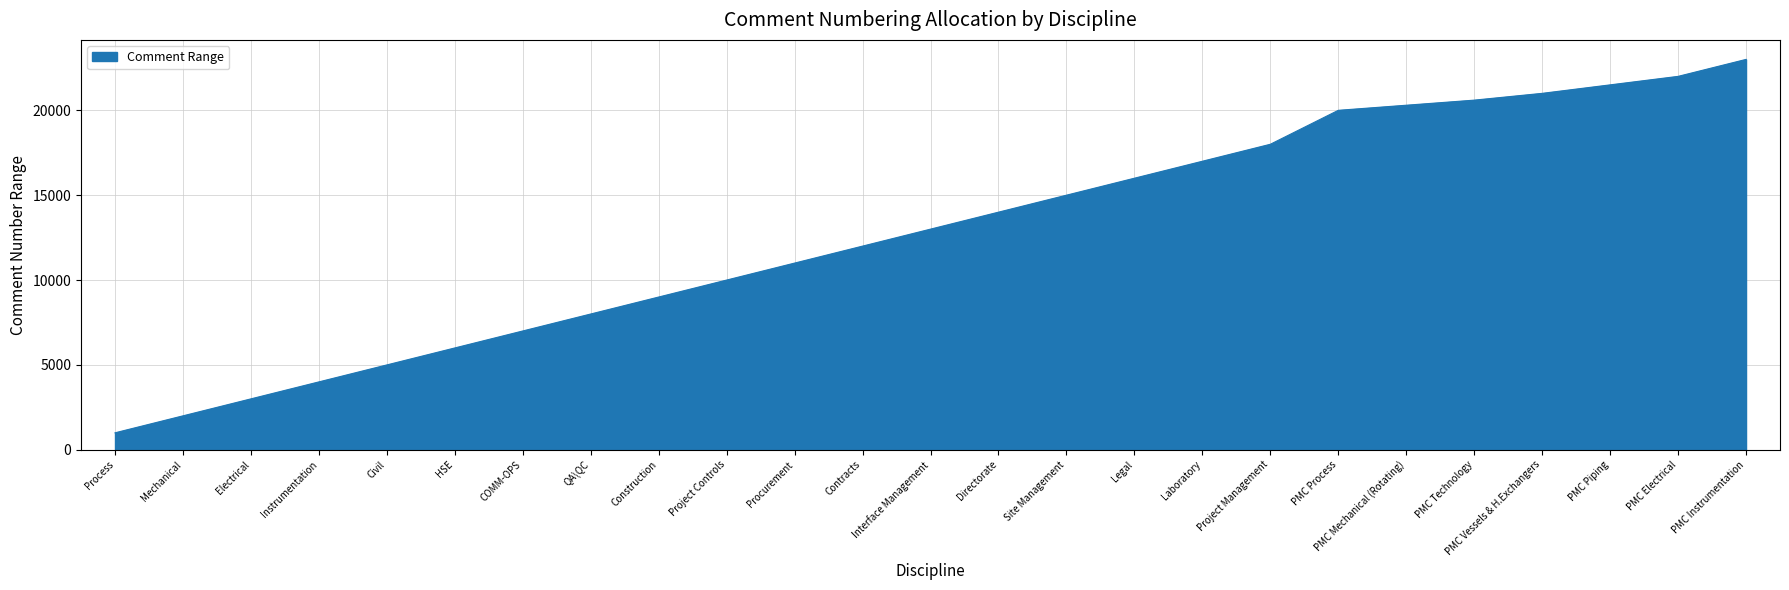

What value does the data have at Legal, to the nearest 100?

16000